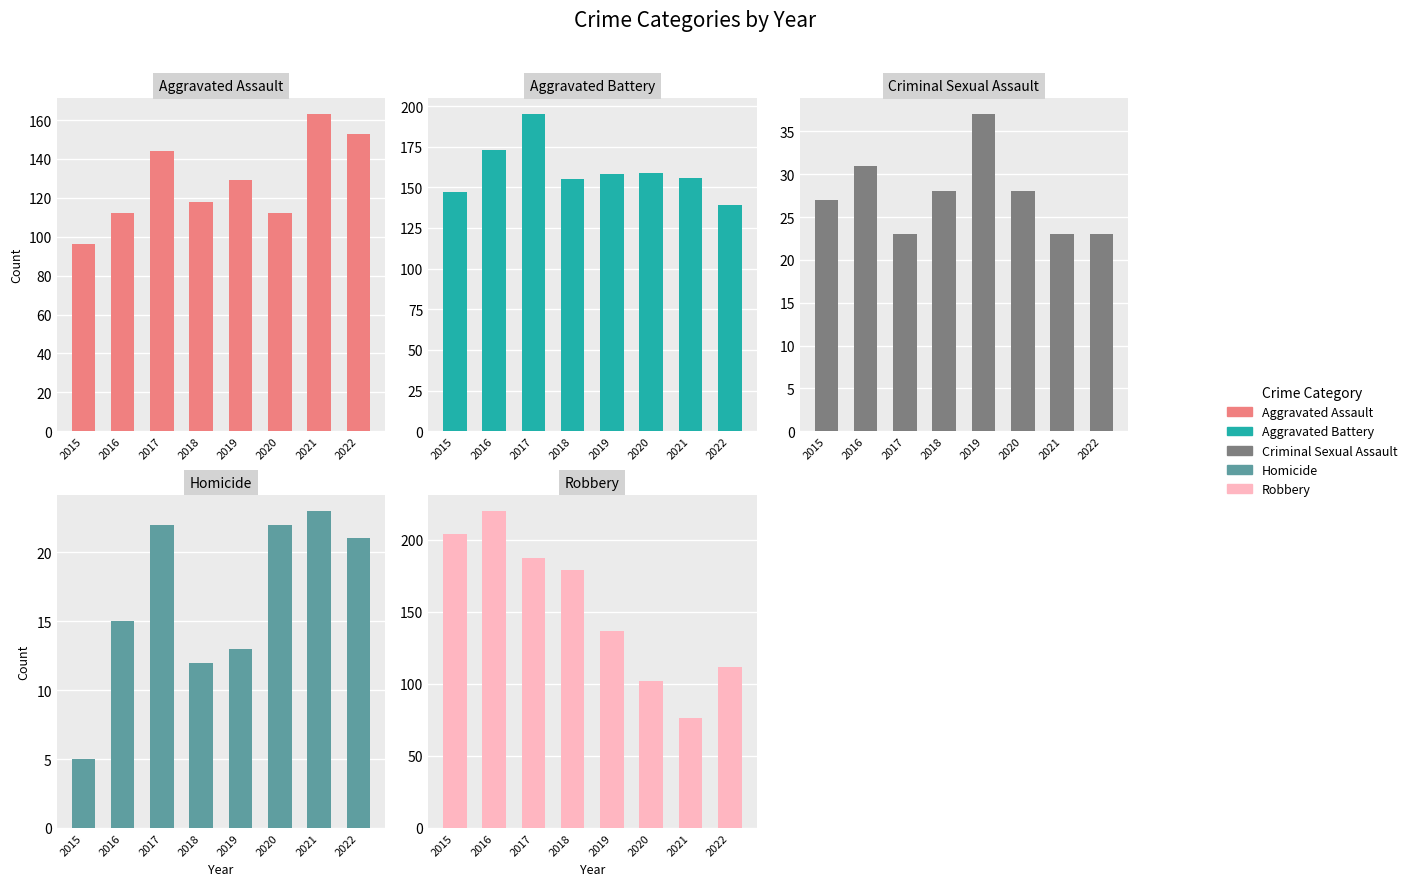

Which series has the largest total across all categories?

Aggravated Battery